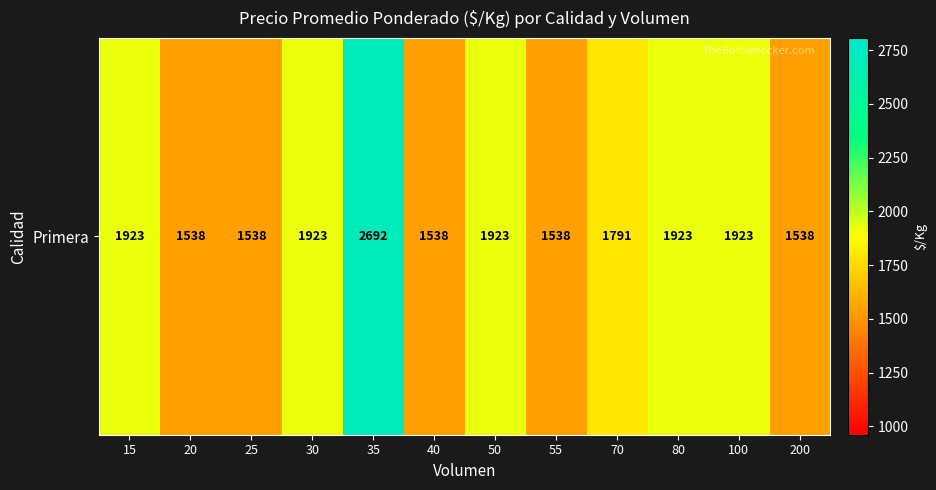

How many distinct data groups are displayed?

1